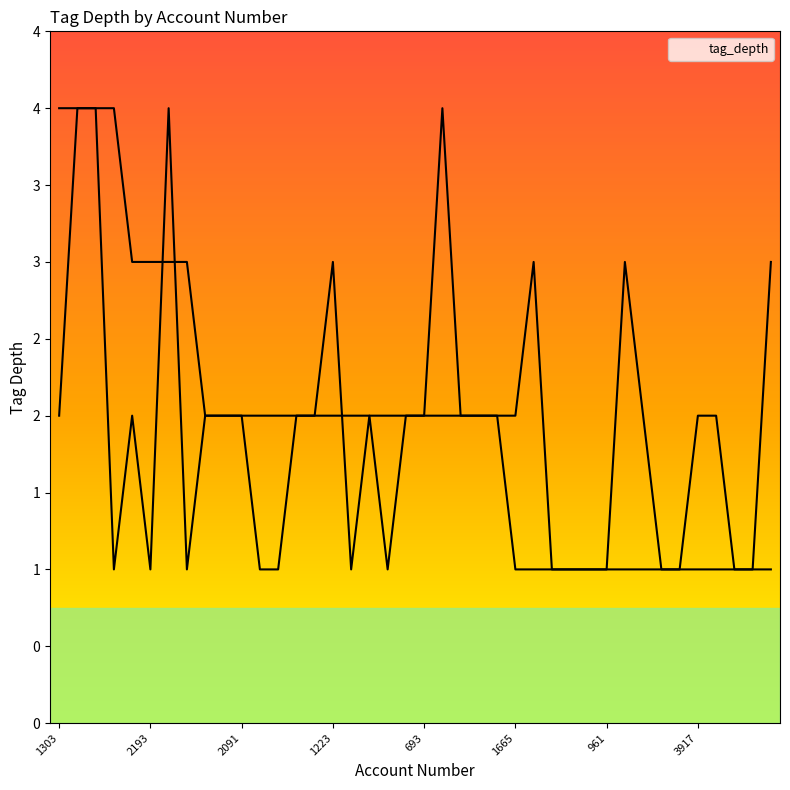

True or false: the data shows 3 at 2336.

False